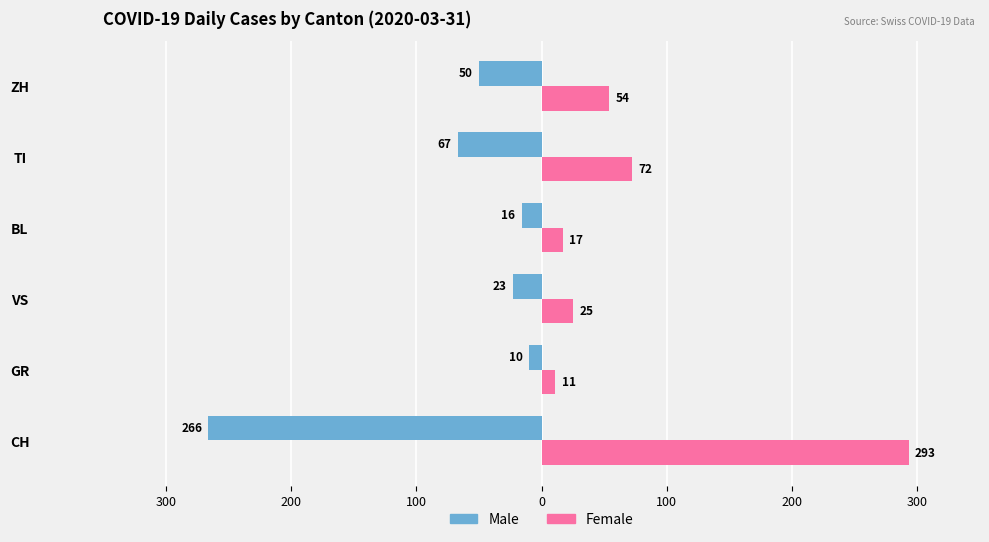

What is the average value of the Male series?

-72